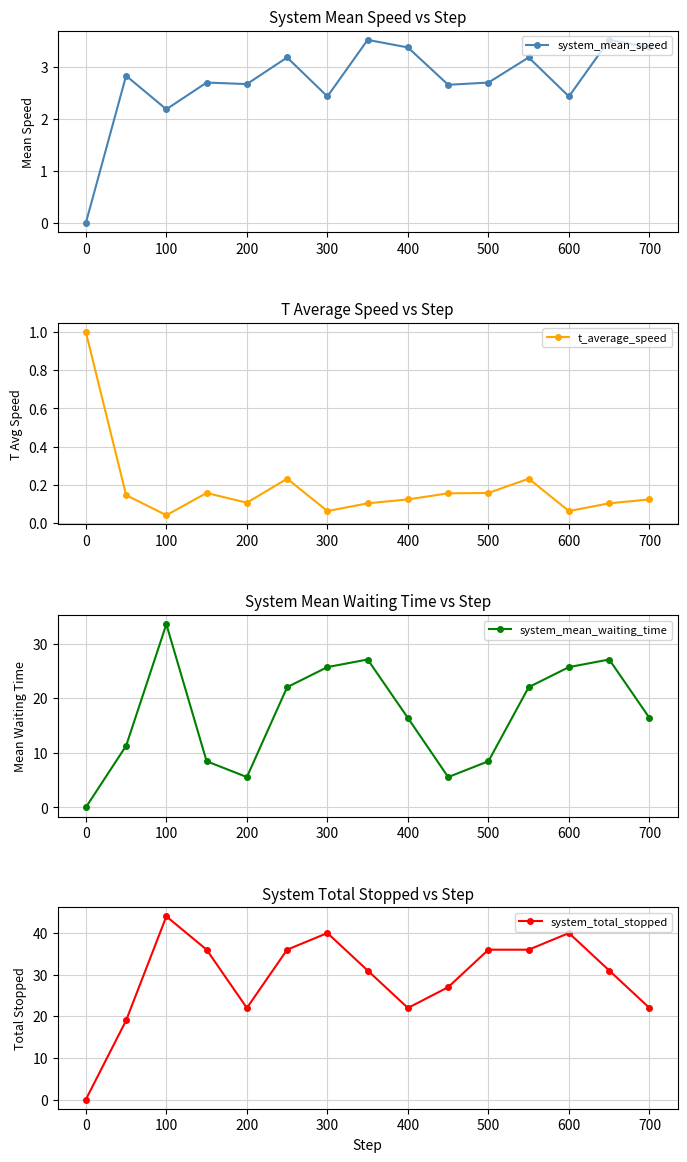

Which category has the highest value across all series?

100